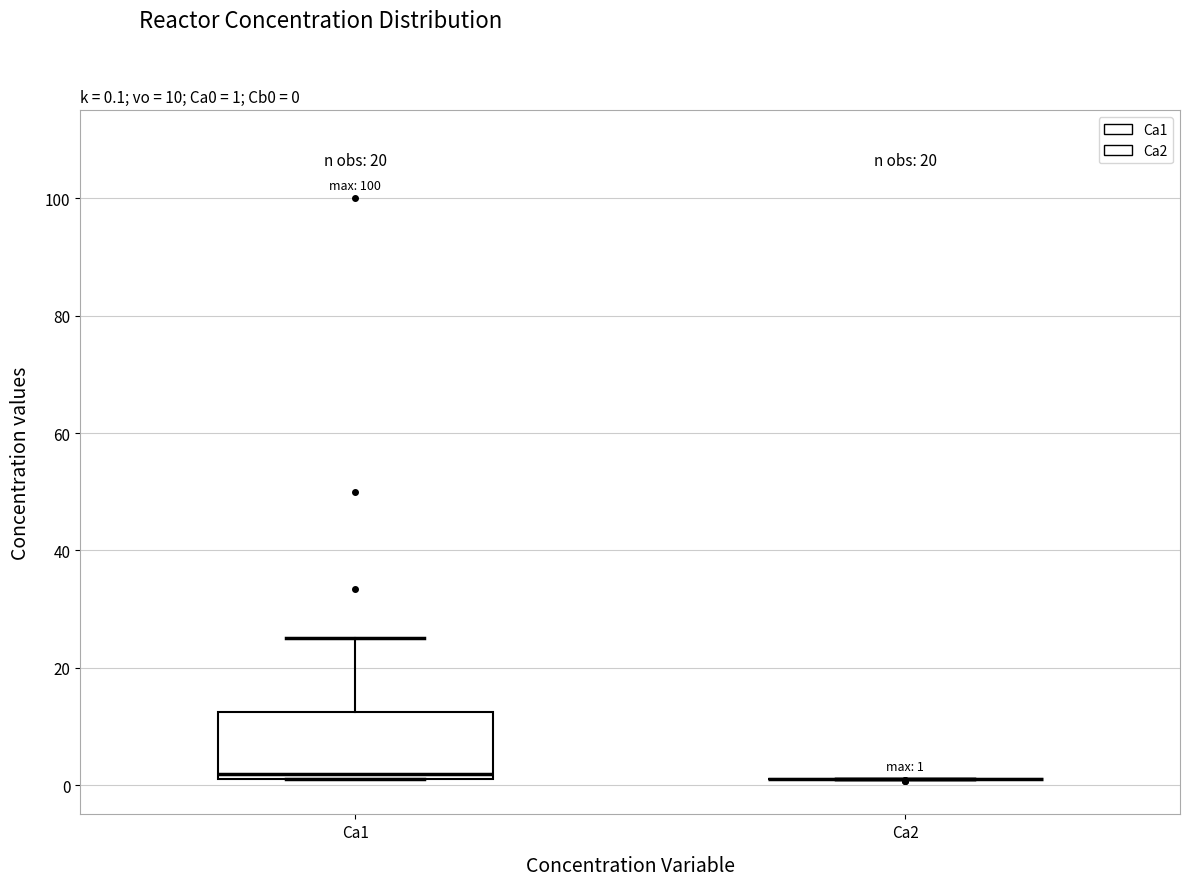

Comparing the boxes themselves (not the whiskers), which one is the tallest?

Ca1